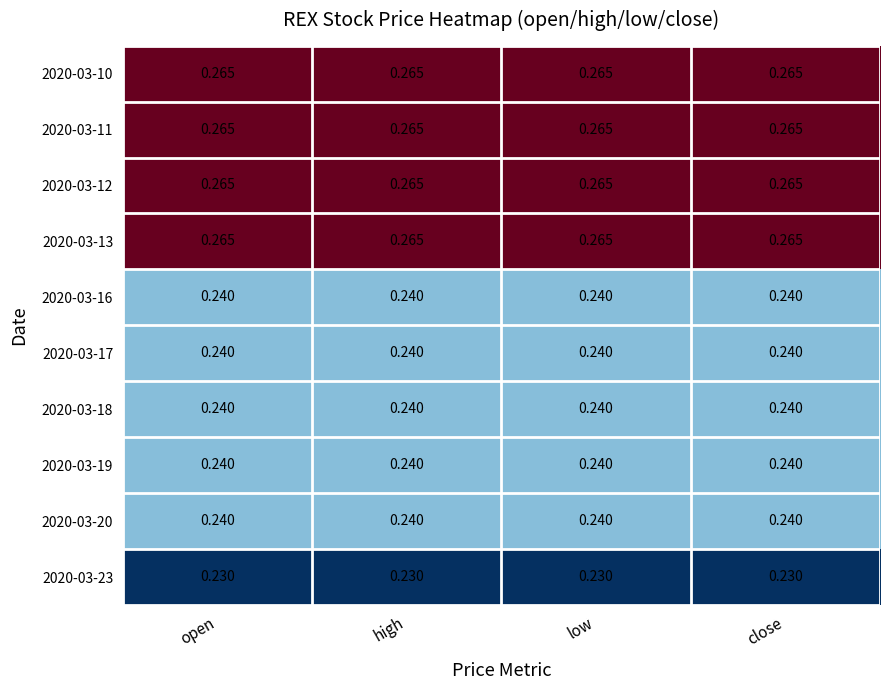

List the series in order of their peak value, lowest first.

2020-03-23, 2020-03-16, 2020-03-17, 2020-03-18, 2020-03-19, 2020-03-20, 2020-03-10, 2020-03-11, 2020-03-12, 2020-03-13